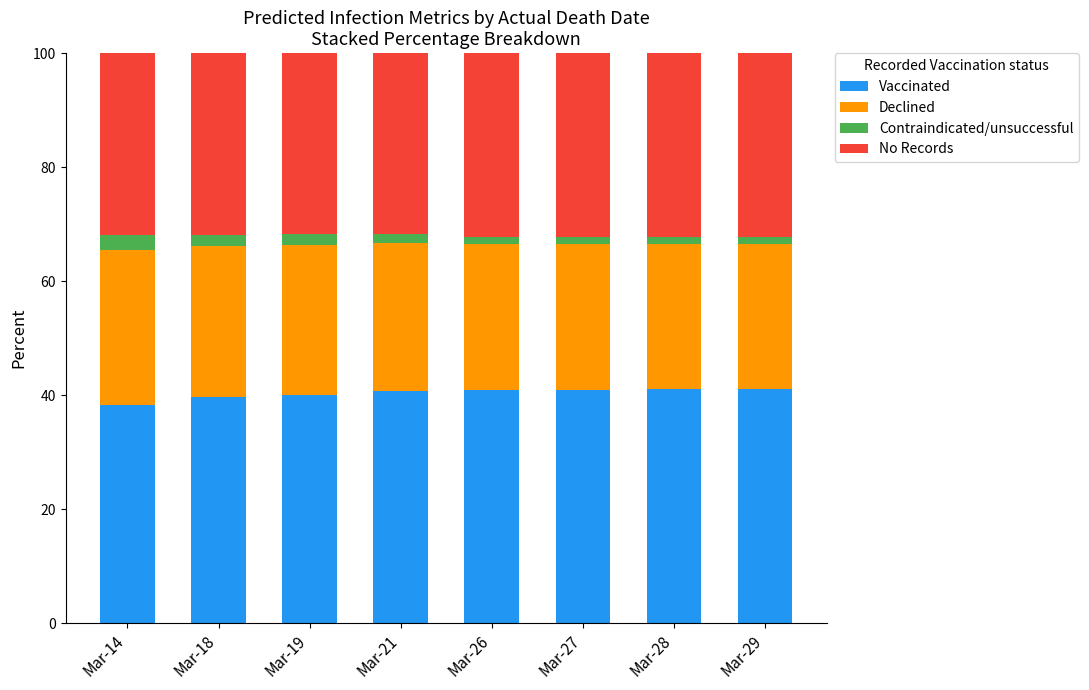

True or false: Vaccinated has a value of 18.9 at Mar-26.

False